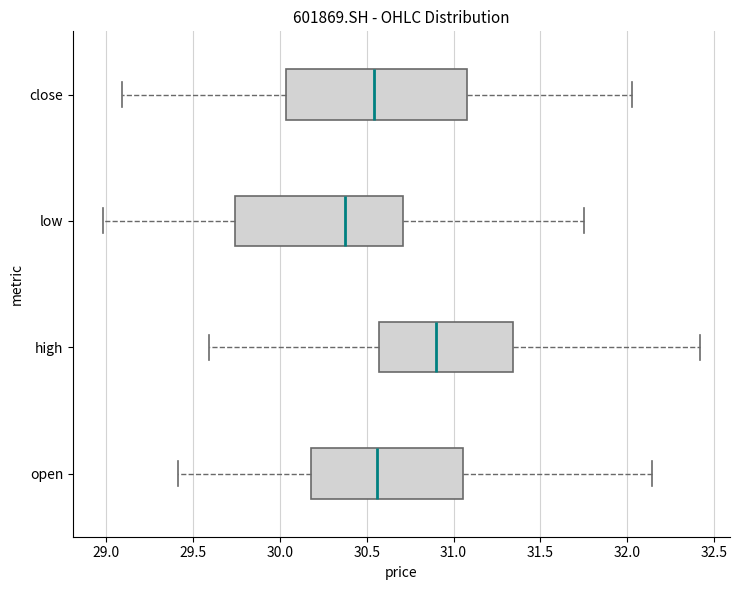

Comparing the boxes themselves (not the whiskers), which one is the widest?

close